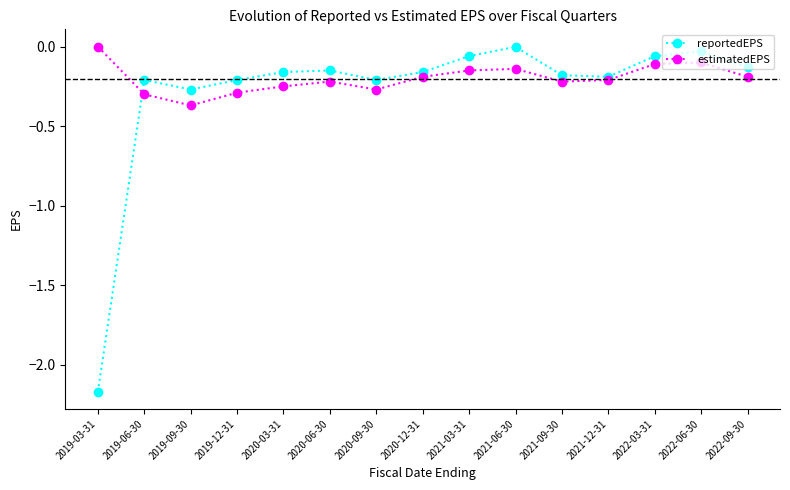

Is this an area chart (filled region under the line)?

No